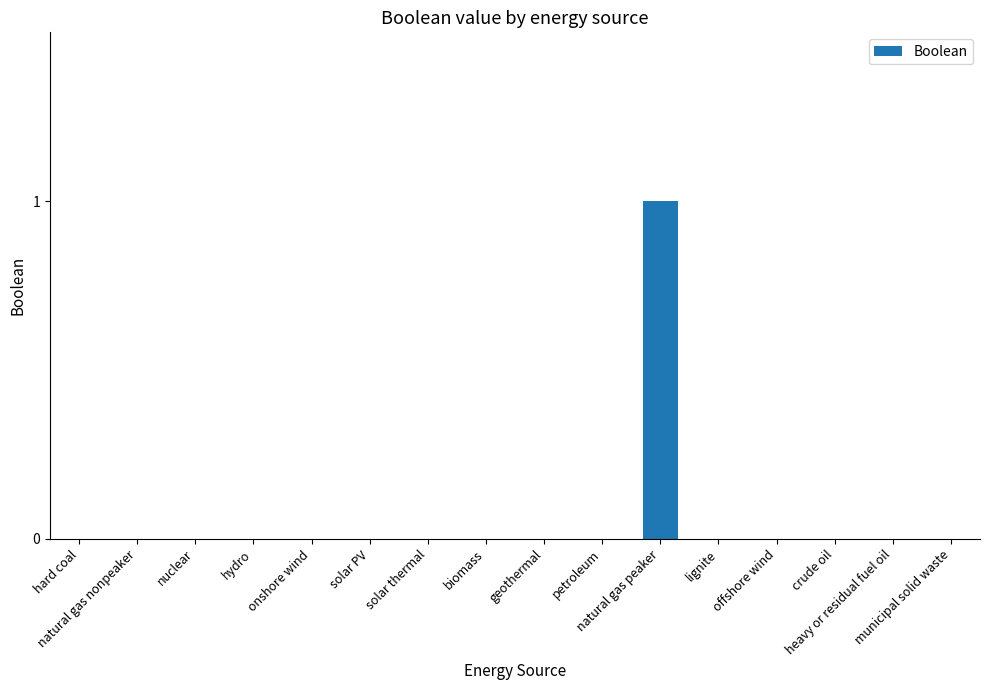

Are the bars horizontal?

No